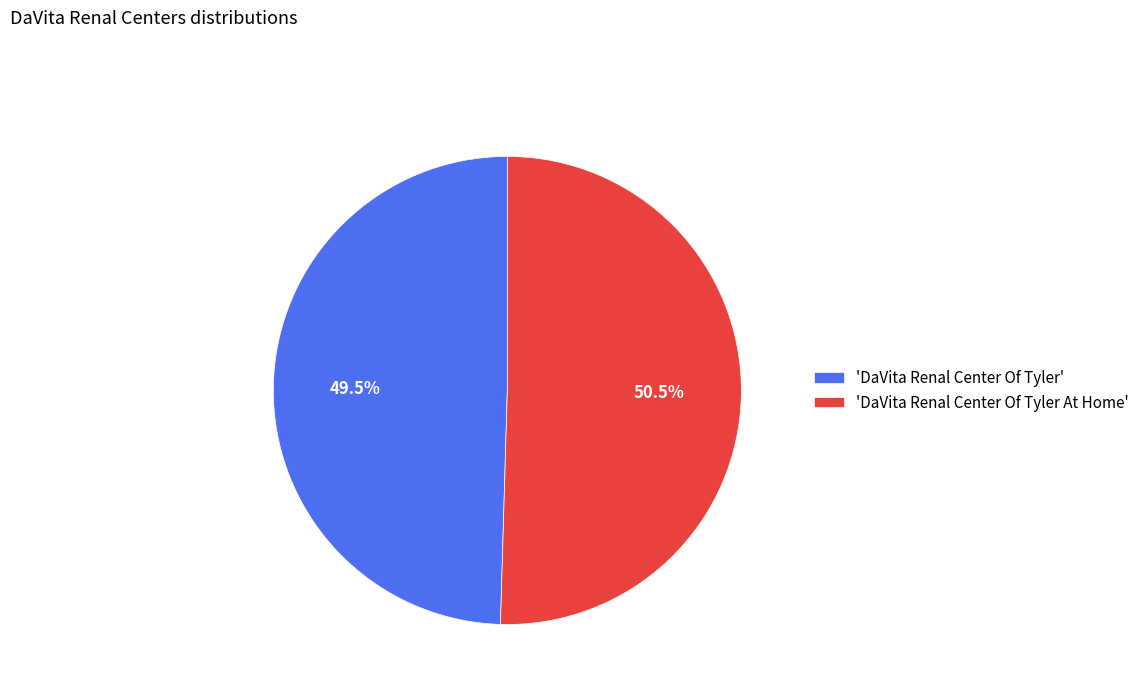

What is the ratio of the value at 'DaVita Renal Center Of Tyler At Home' to the value at 'DaVita Renal Center Of Tyler'?

1.0